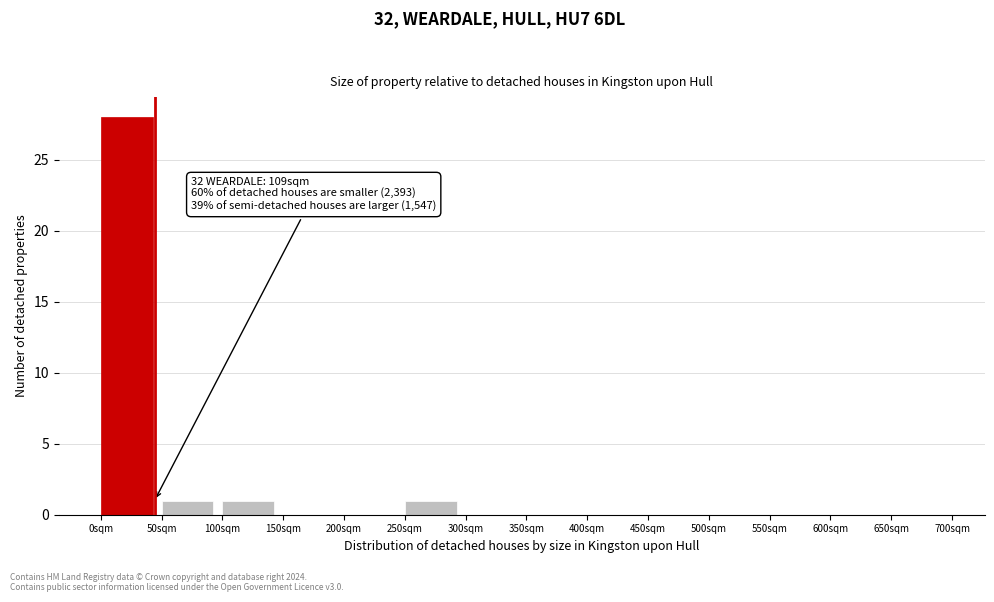

Which range on the x-axis has the tallest bar?

0 to 50